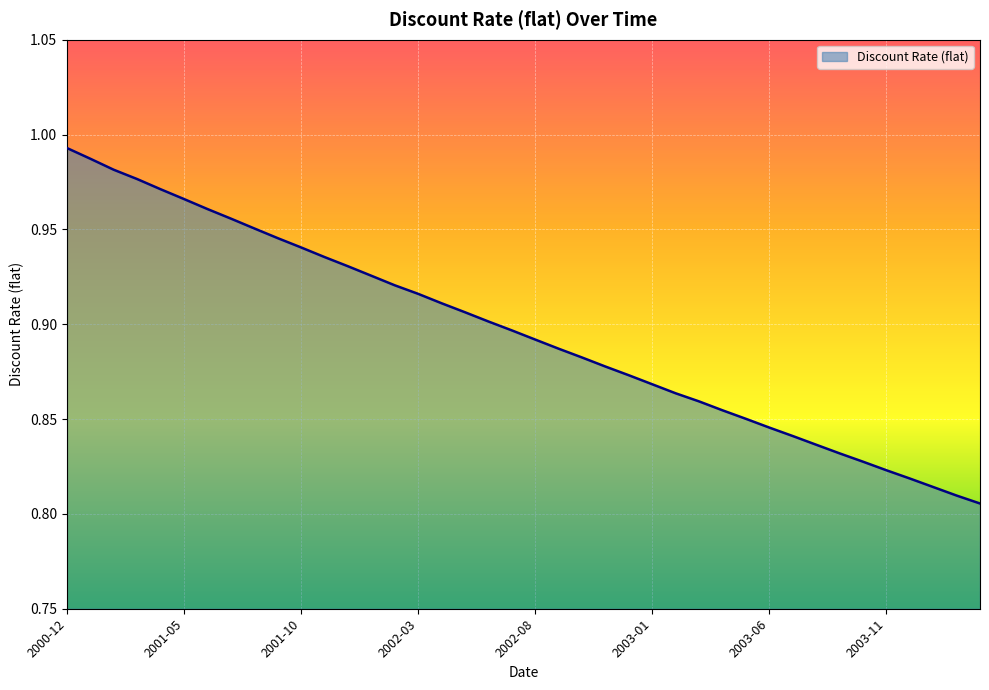

Rank the categories by value from lowest to highest.

2004-03, 2004-02, 2004-01, 2003-12, 2003-11, 2003-10, 2003-09, 2003-08, 2003-07, 2003-06, 2003-05, 2003-04, 2003-03, 2003-02, 2003-01, 2002-12, 2002-11, 2002-10, 2002-09, 2002-08, 2002-07, 2002-06, 2002-05, 2002-04, 2002-03, 2002-02, 2002-01, 2001-12, 2001-11, 2001-10, 2001-09, 2001-08, 2001-07, 2001-06, 2001-05, 2001-04, 2001-03, 2001-02, 2001-01, 2000-12